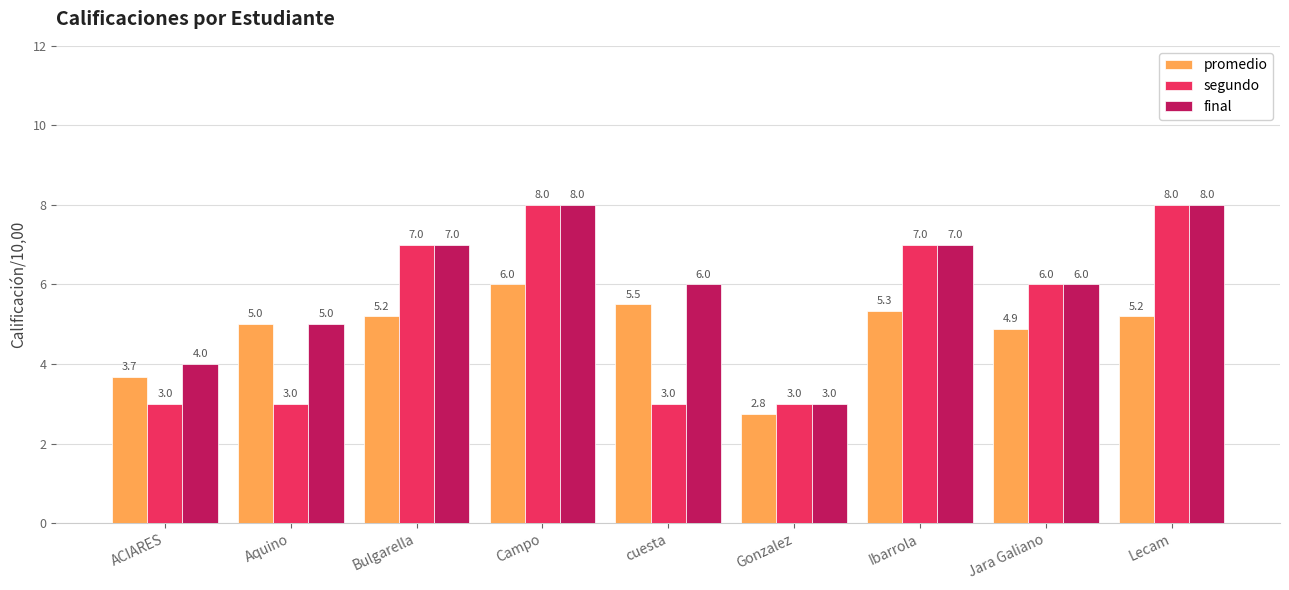

What are all the series names shown in the legend?

promedio, segundo, final